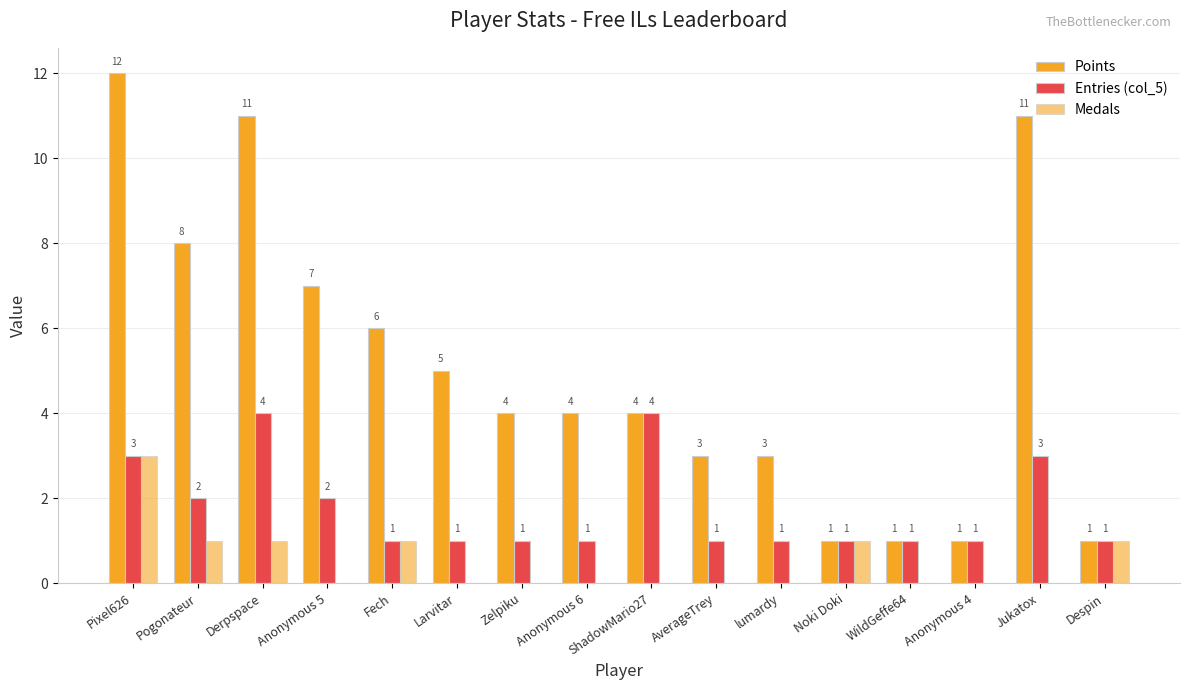

Count the number of data series in this chart.

3